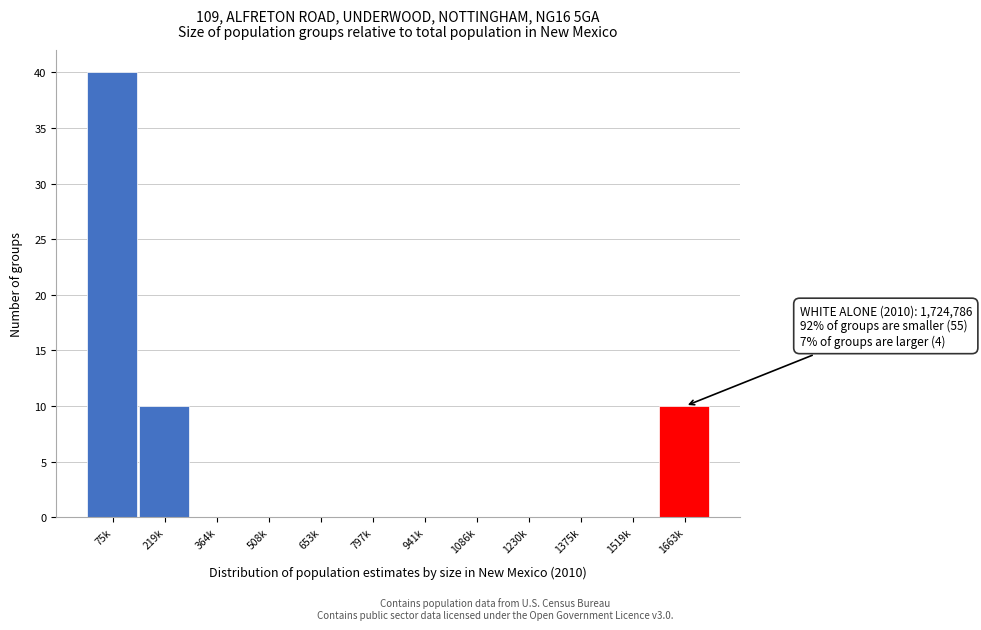

Reading left to right, transcribe all the data shown in this chart.

75k=40	219k=10	364k=0	508k=0	653k=0	797k=0	941k=0	1086k=0	1230k=0	1375k=0	1519k=0	1663k=10